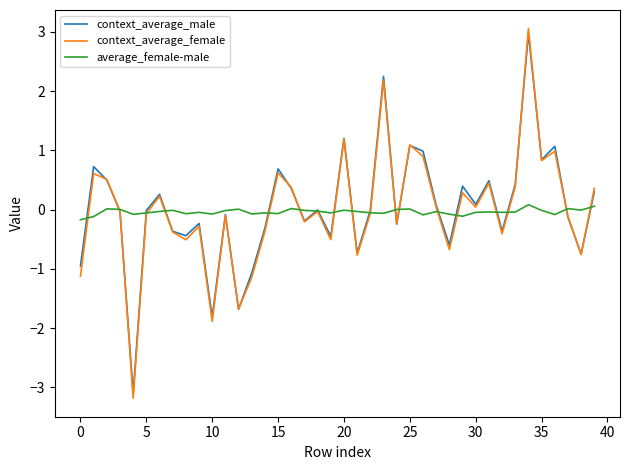

What is the highest value of the context_average_female series?

3.1